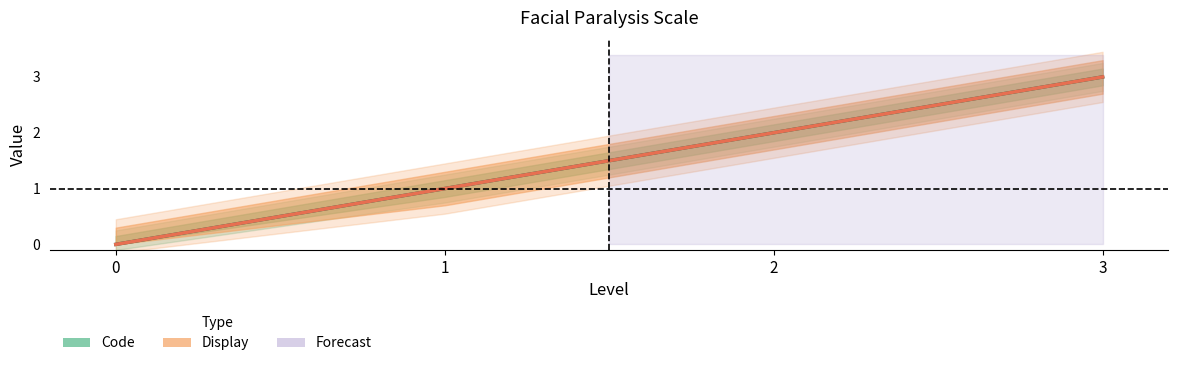

Is the value of Display at 1 greater than the value of Code at 0?

Yes